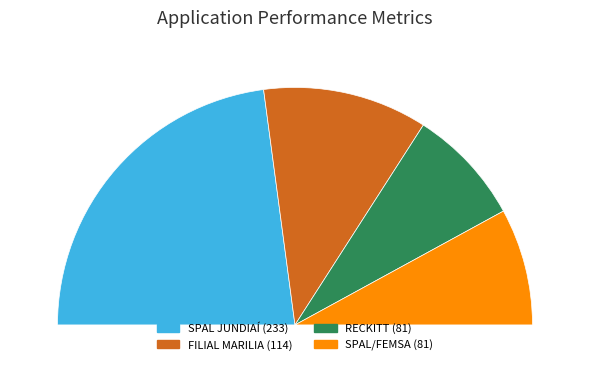

To the nearest percent, what is the difference between the largest and smallest slice percentages?

30%